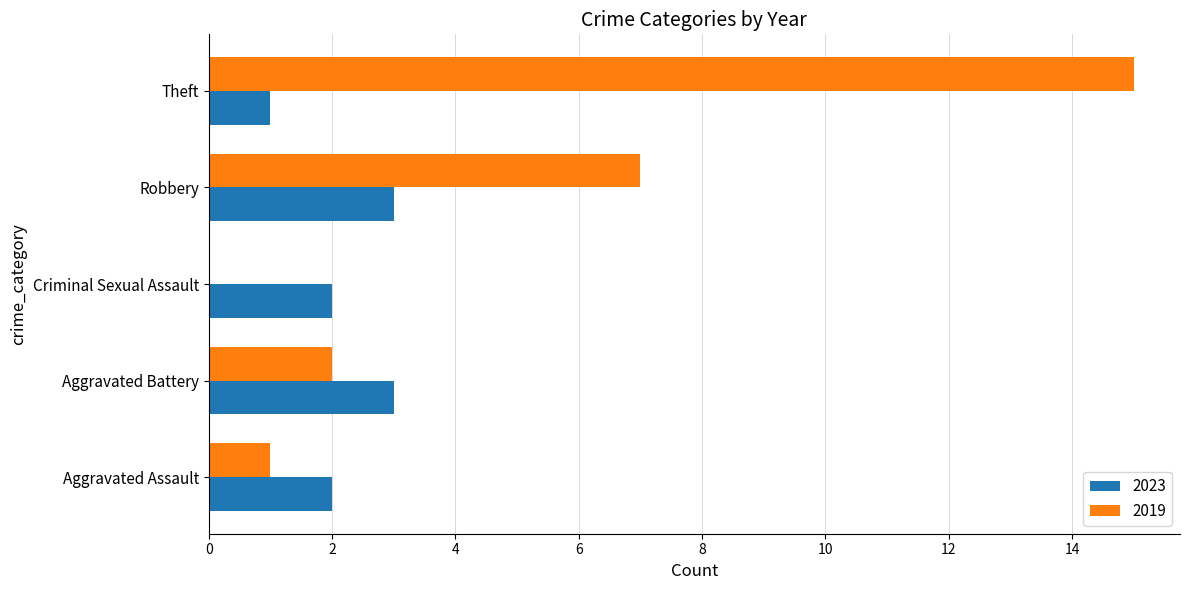

What is the sum of the 2019 values at Criminal Sexual Assault and Theft?

15